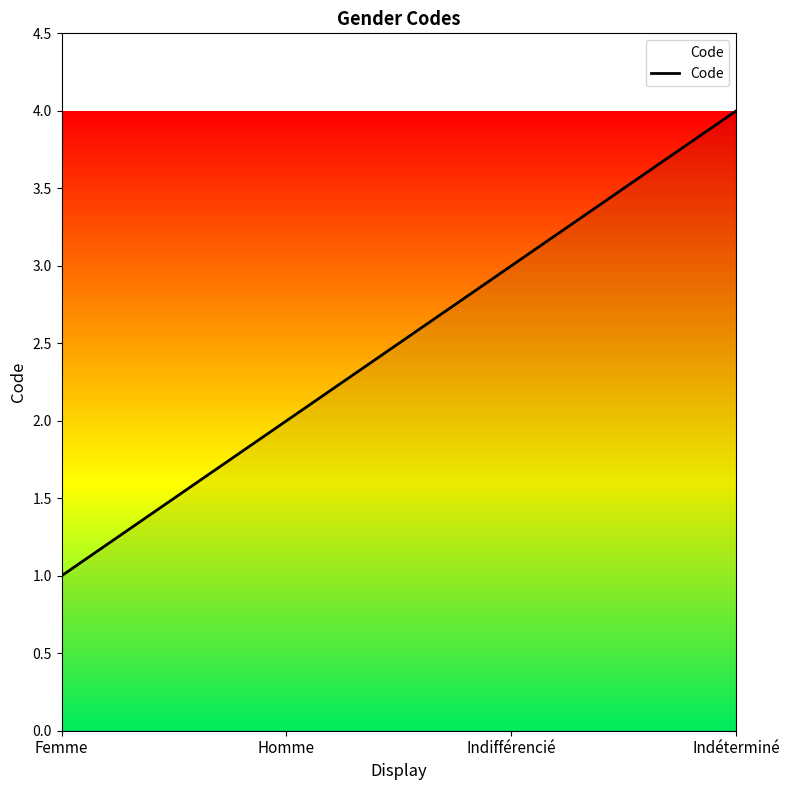

Is it true that the value at Homme is 1?

False